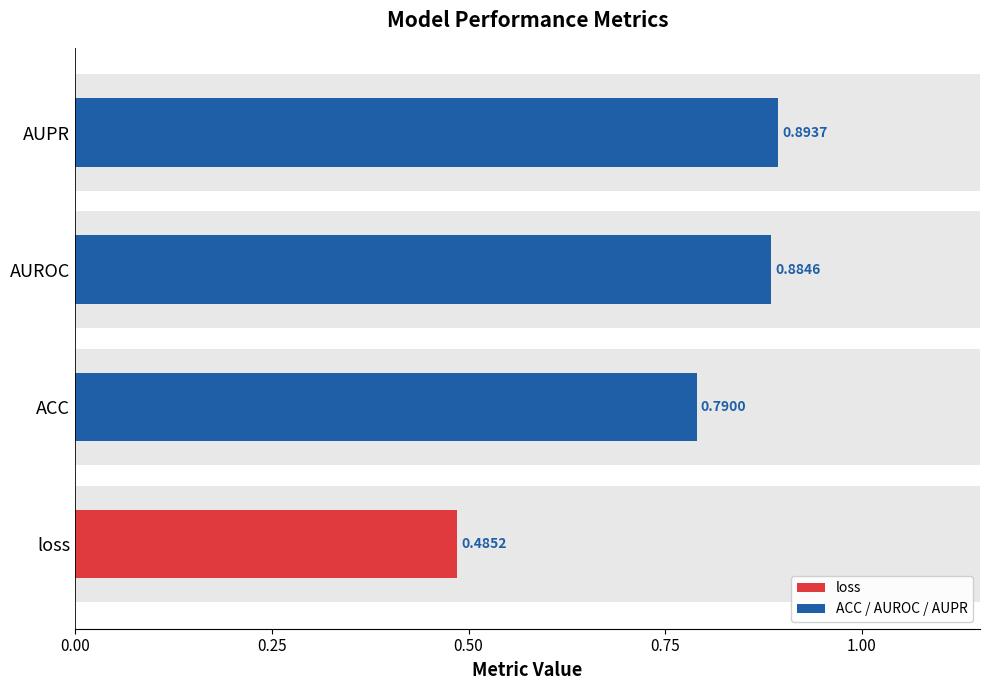

How many bars are there in total?

4